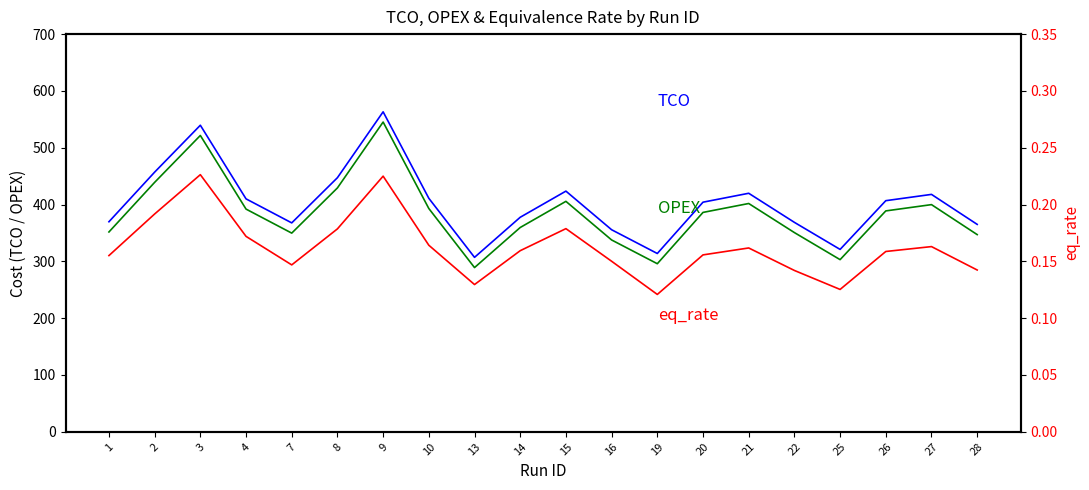

What is the sum of all eq_rate values?

3.2